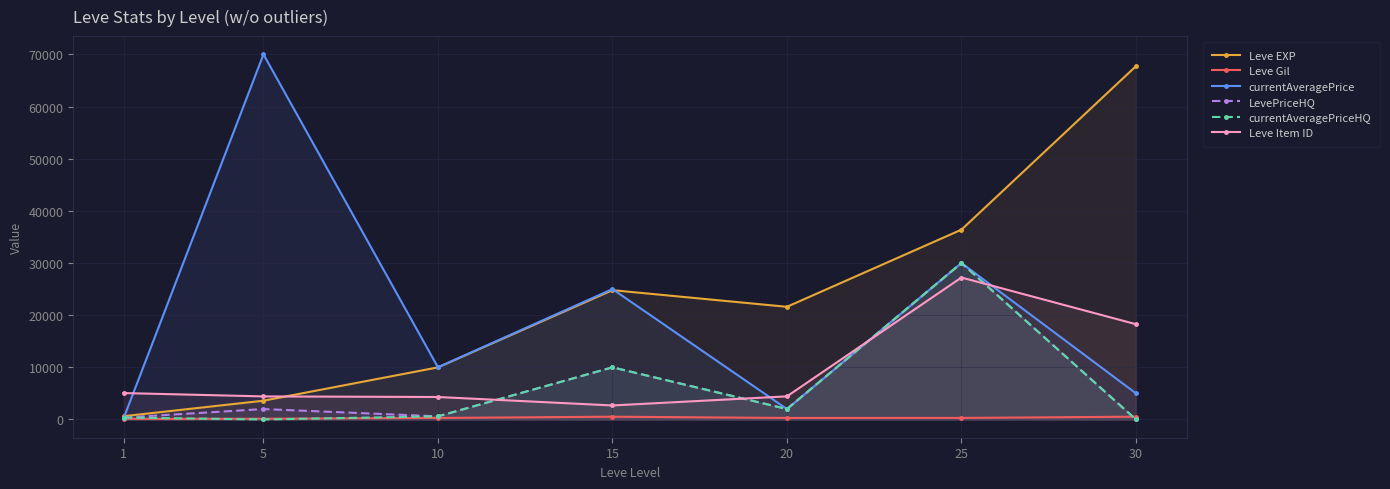

Reading left to right, extract all data points from this chart.

Leve EXP: 630.0	3600.0	9990.0	24790.0	21600.0	36390.0	67730.0
Leve Gil: 113.0	139.0	293.0	529.0	292.0	298.0	532.0
currentAveragePrice: 366.7	70000.0	10000.0	25000.0	2000.0	30000.0	5016.0
LevePriceHQ: 366.7	2000.0	600.0	10000.0	2000.0	30000.0	0.0
currentAveragePriceHQ: 366.7	0.0	600.0	10000.0	2000.0	30000.0	0.0
Leve Item ID: 5062.0	4422.0	4309.0	2687.0	4430.0	27215.0	18264.0